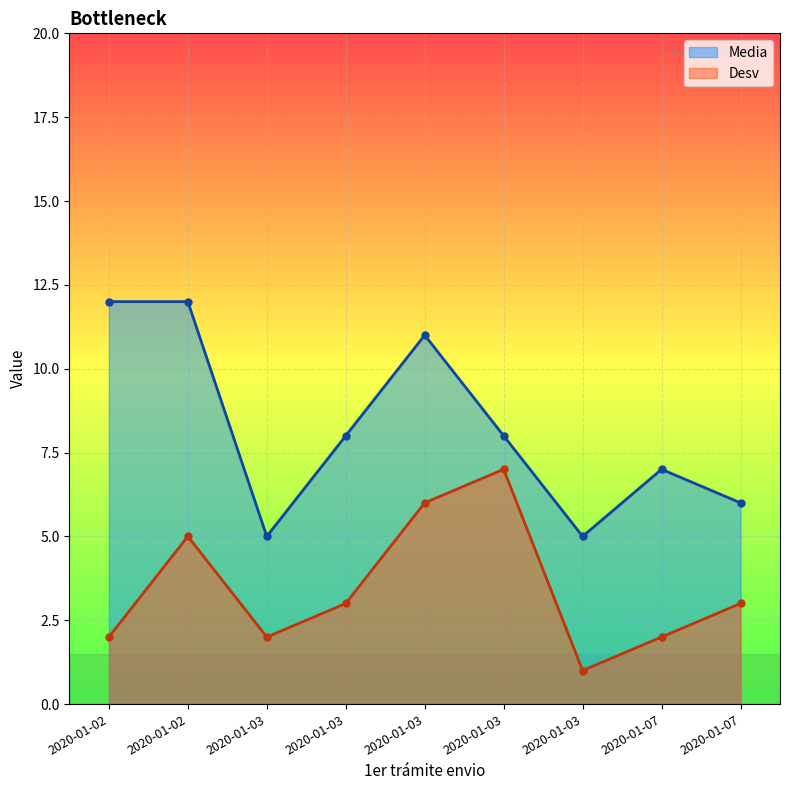

Rank the categories by Desv value from highest to lowest.

2020-01-03, 2020-01-03, 2020-01-02, 2020-01-03, 2020-01-07, 2020-01-02, 2020-01-03, 2020-01-07, 2020-01-03